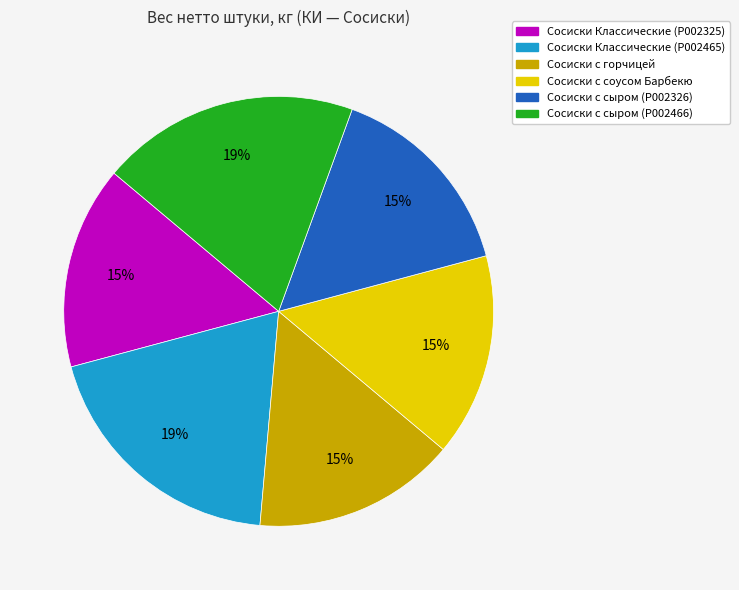

How many slices are in this pie chart?

6